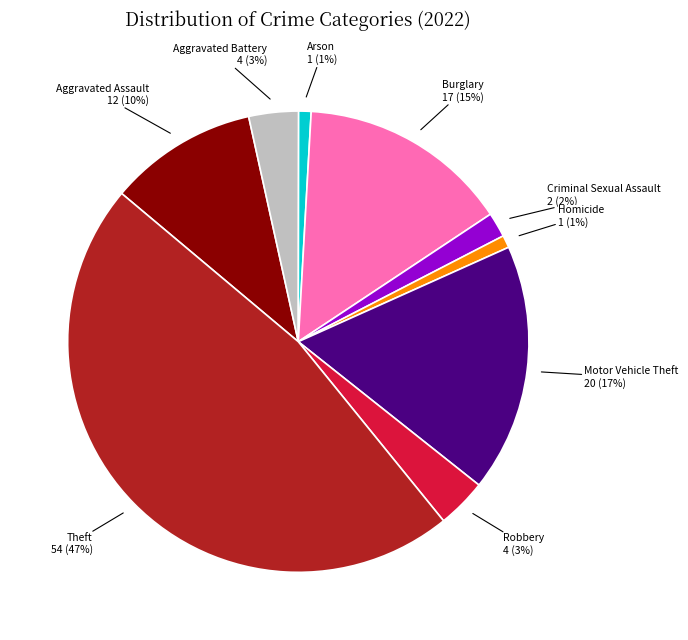

Which has a higher value, Aggravated Battery or Burglary?

Burglary